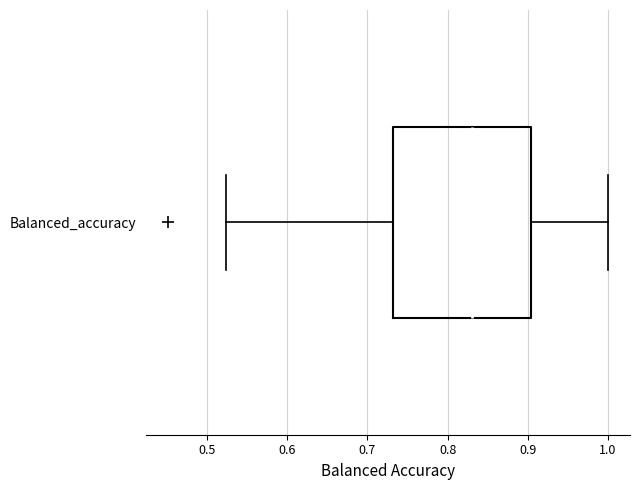

Where does the right whisker of the box for Balanced_accuracy end on the x-axis? The values are not printed on the chart, so give them approximately, as read against the axis.

1.00